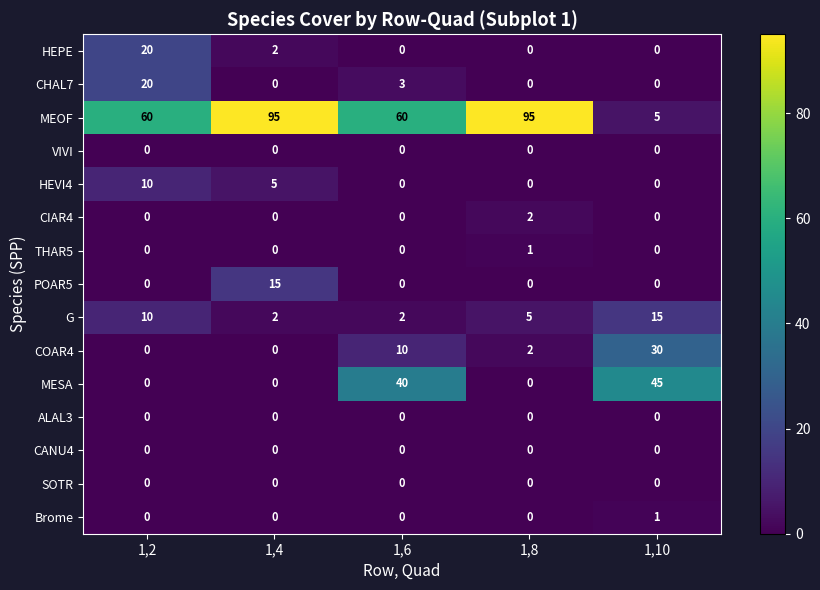

What value does the COAR4 series have at 1,10, to the nearest 10?

30